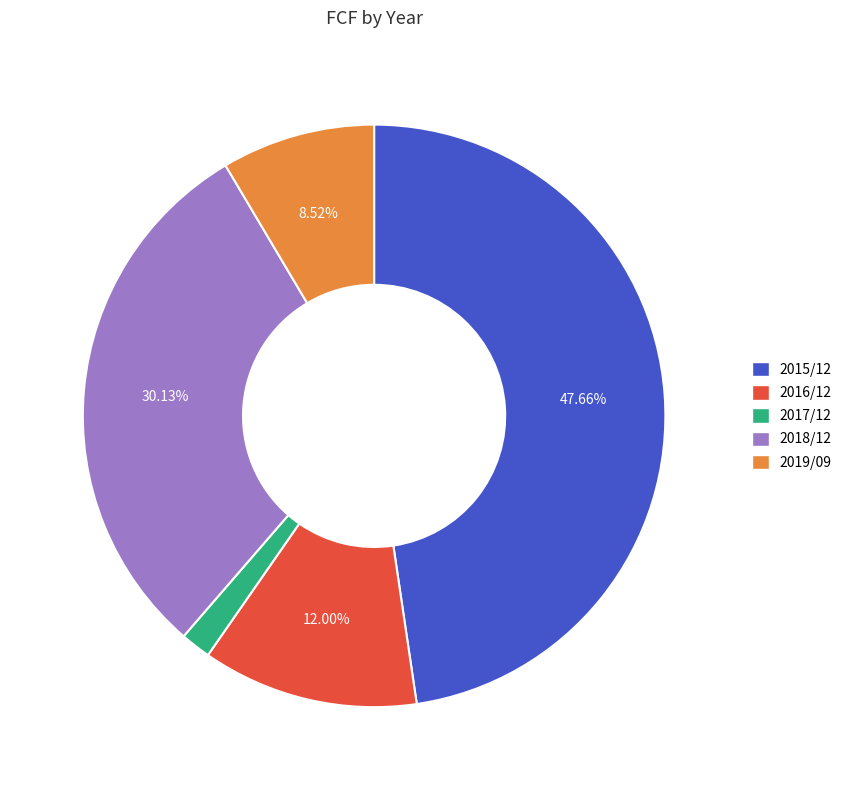

To the nearest percent, what percentage of the pie is 2019/09?

9%